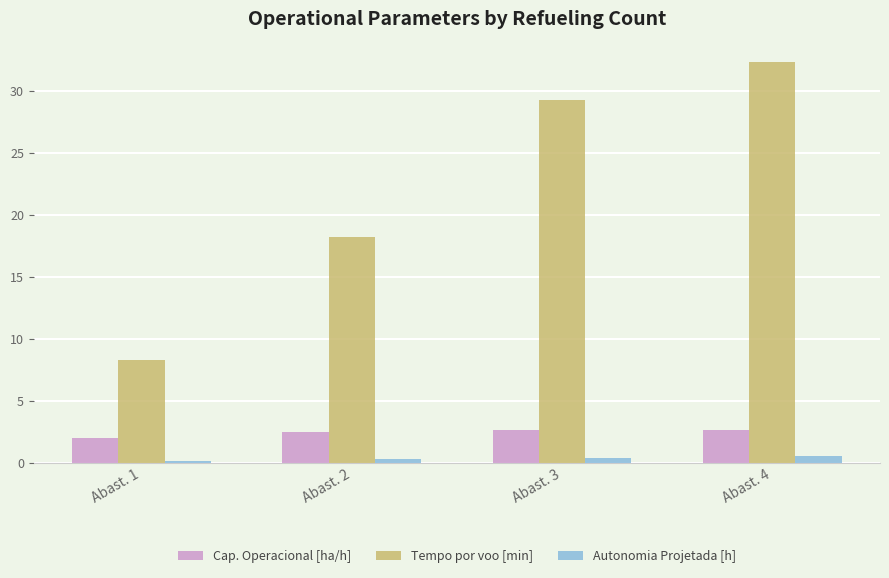

What is the difference between the highest and lowest values at Abast. 2?

17.9